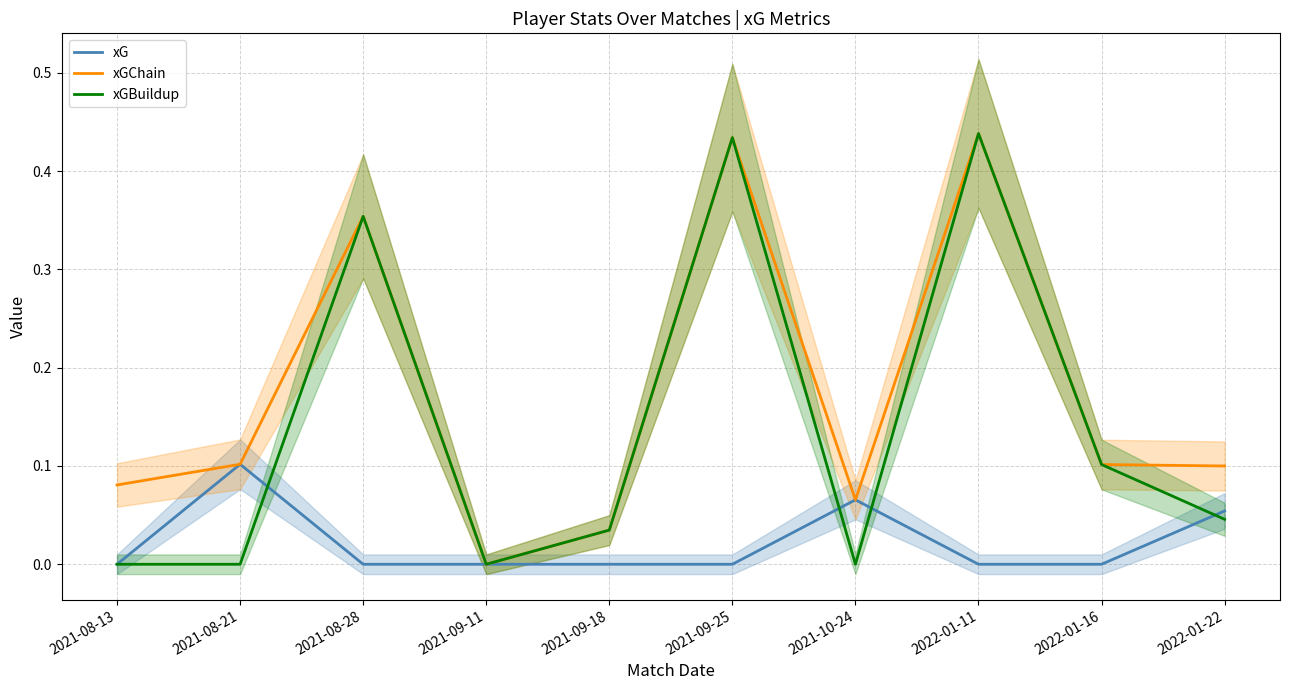

Rank the series by their maximum value, from highest to lowest.

xGChain, xGBuildup, xG